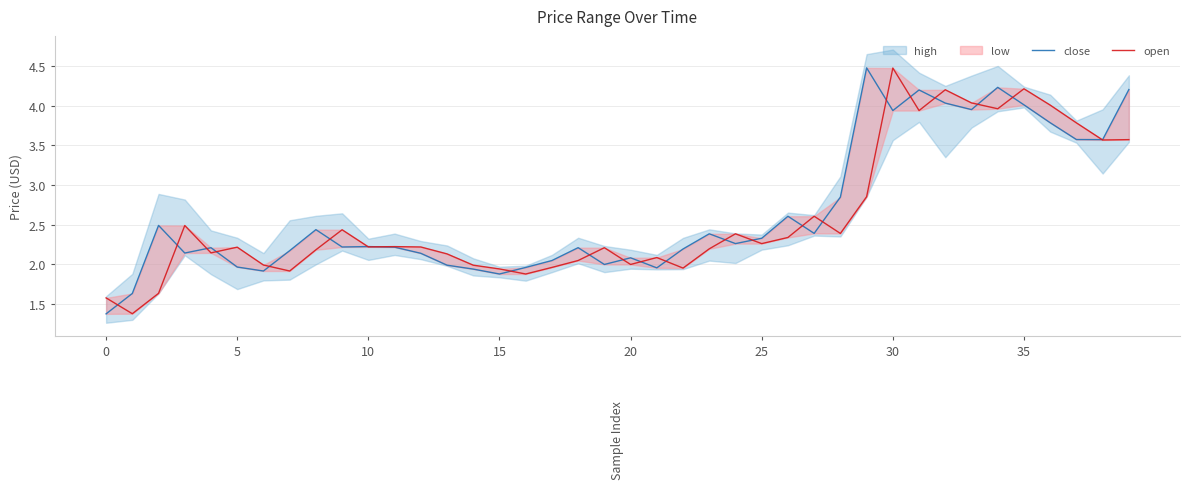

True or false: open and close cross at least once.

True